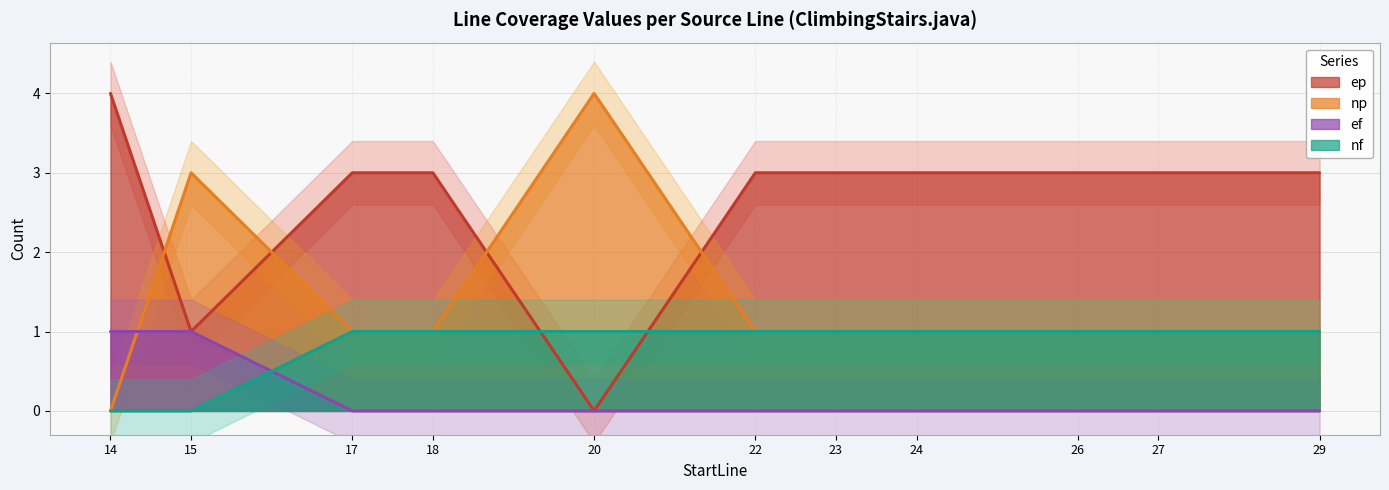

What is the spread (max minus min) of values at 29?

3